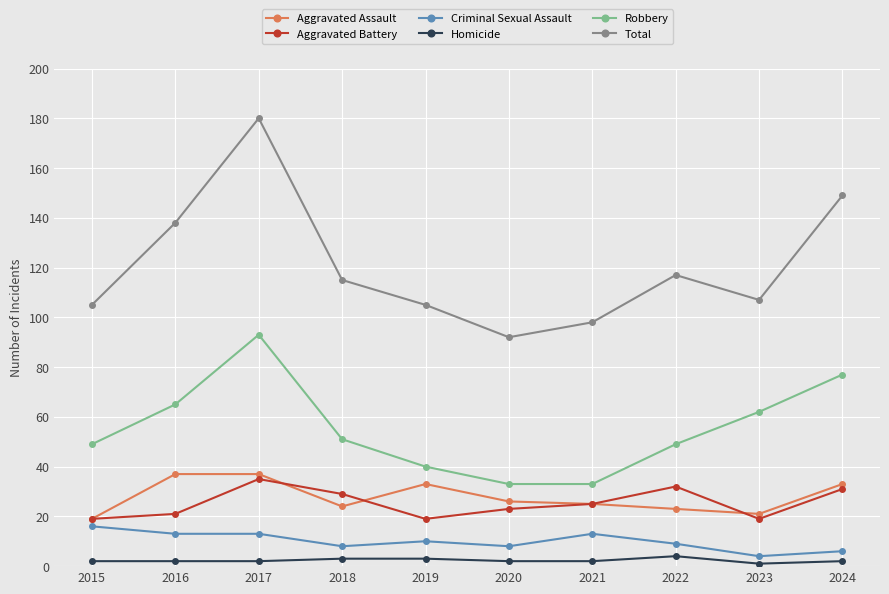

How many series are shown in this chart?

6